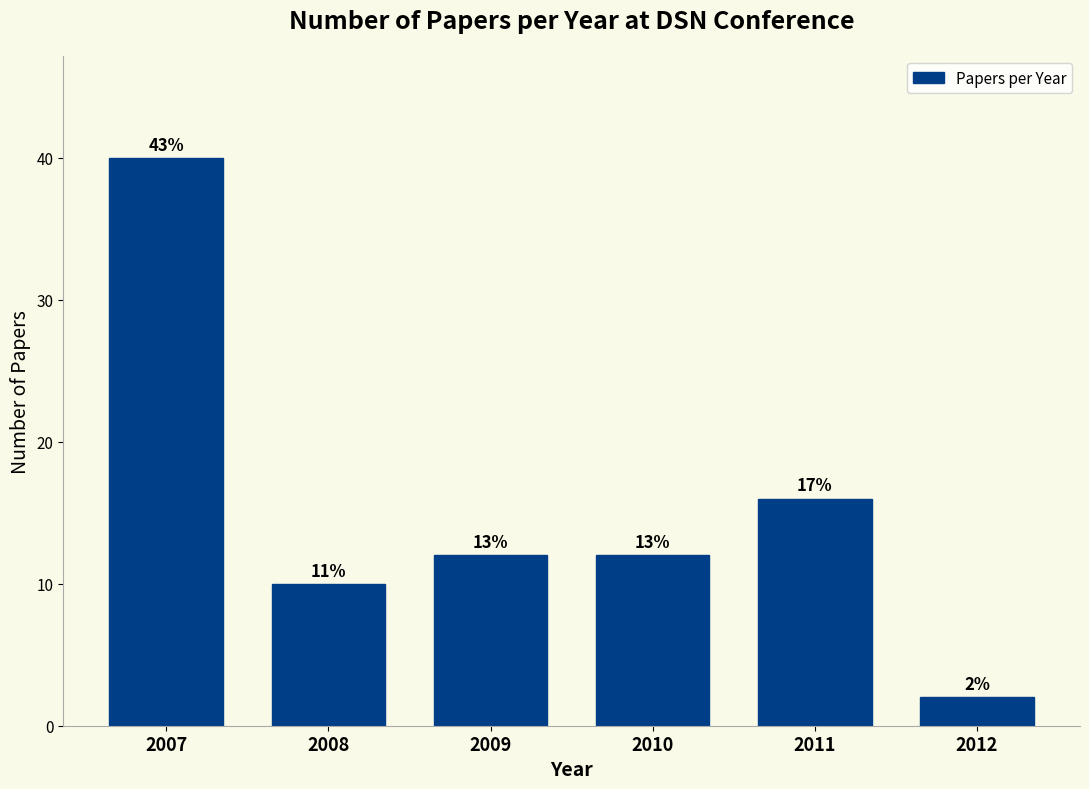

How many bars are there in total?

6